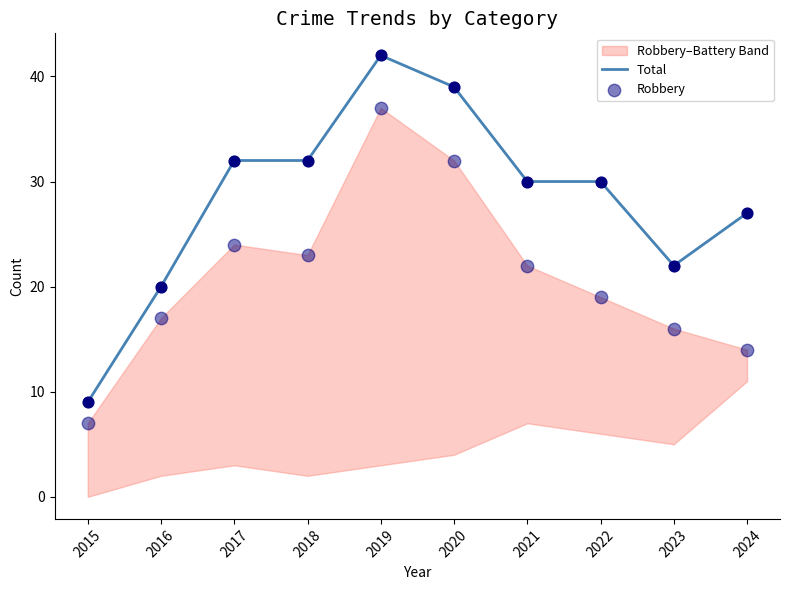

At which category is the sum across all series the highest?

2019